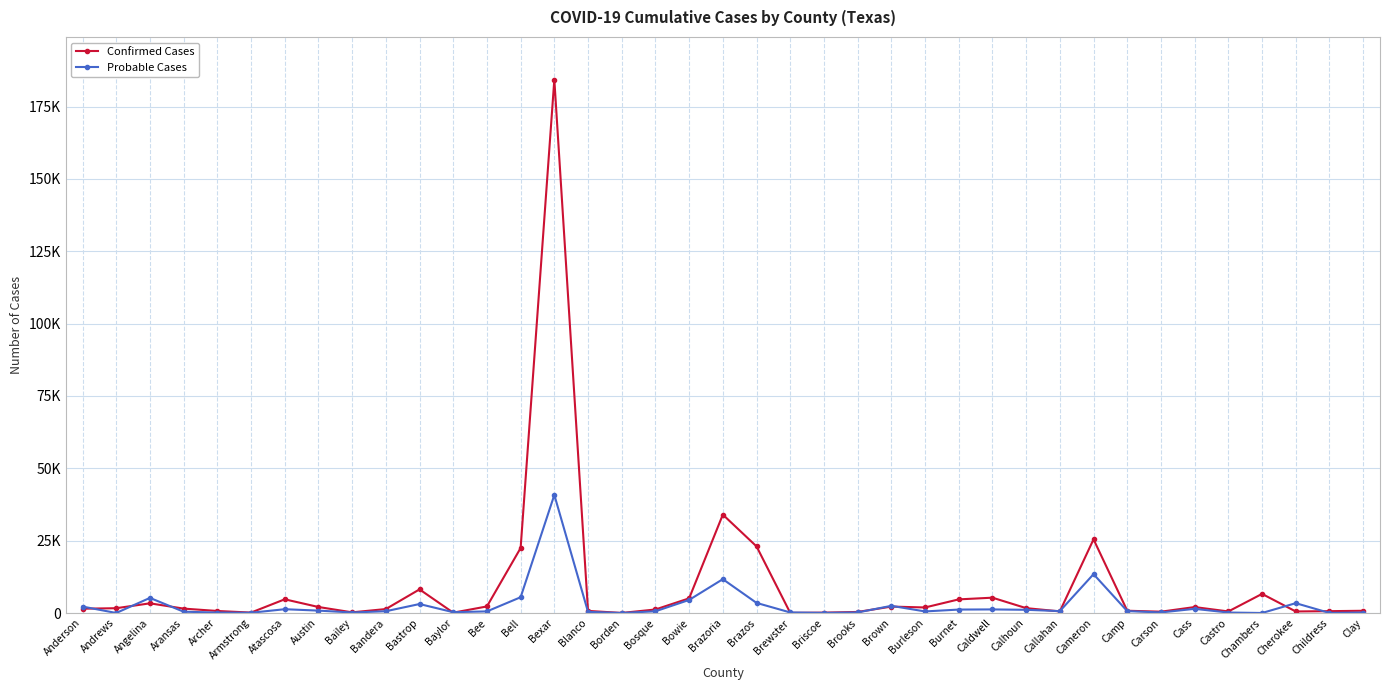

What position from the left is Camp?

32